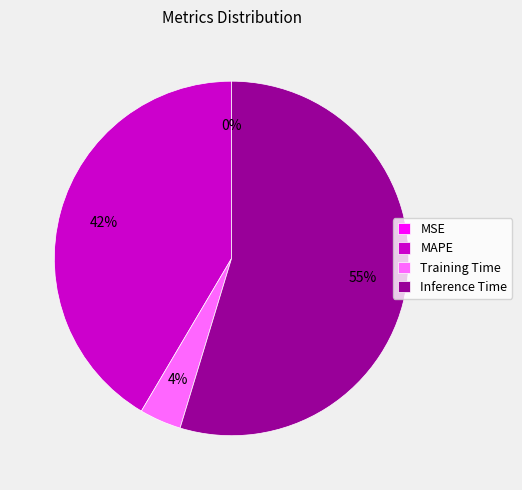

Combined, do Inference Time and MAPE account for over 50%?

Yes